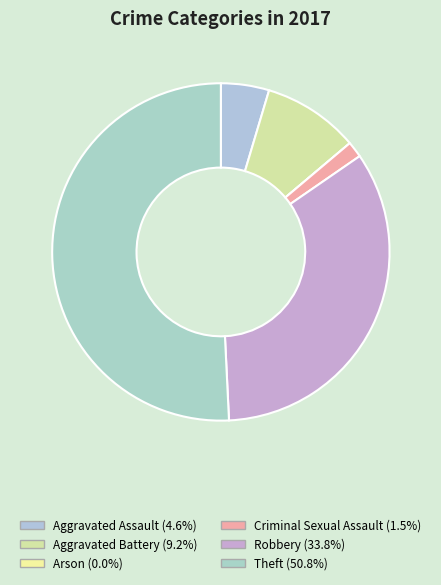

Does any single category account for the majority?

Yes